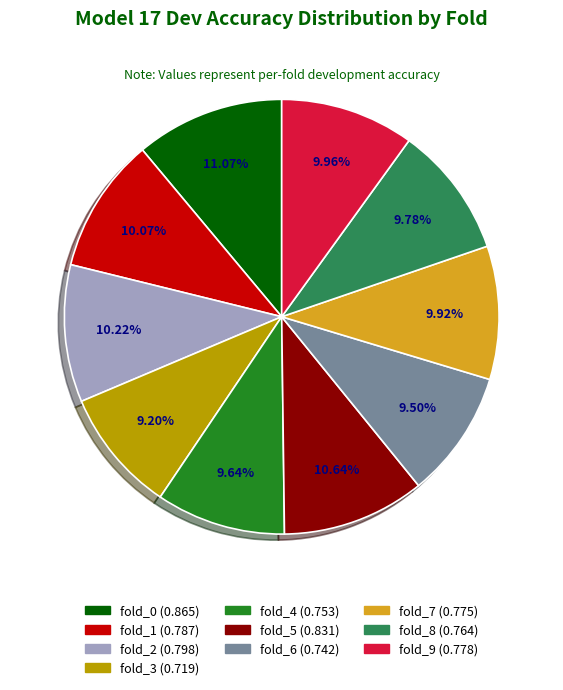

Which has a higher value, fold_0 or fold_4?

fold_0